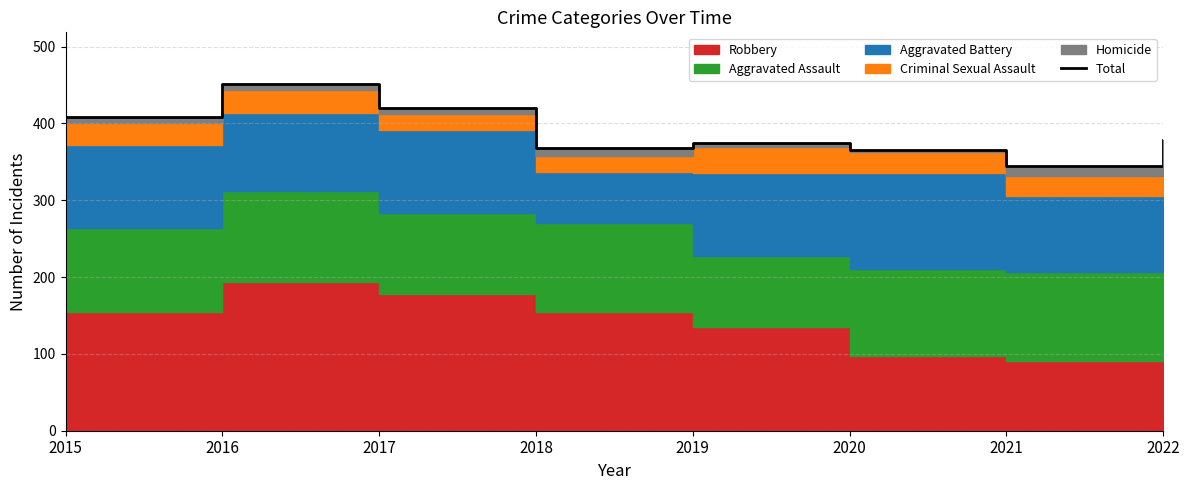

How many lines are shown in the chart?

1